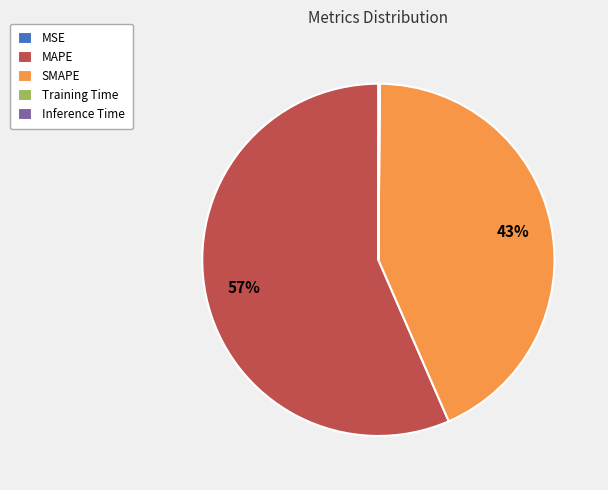

What is the ratio of the value at SMAPE to the value at MAPE?

0.8